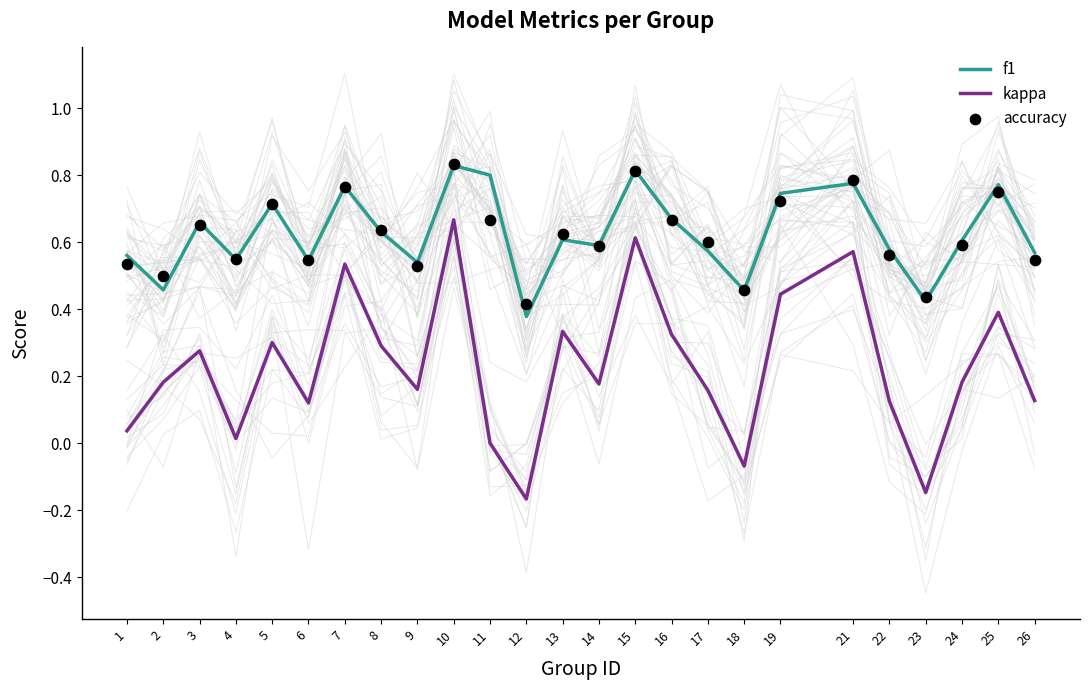

What are all the series names shown in the legend?

f1, kappa, accuracy